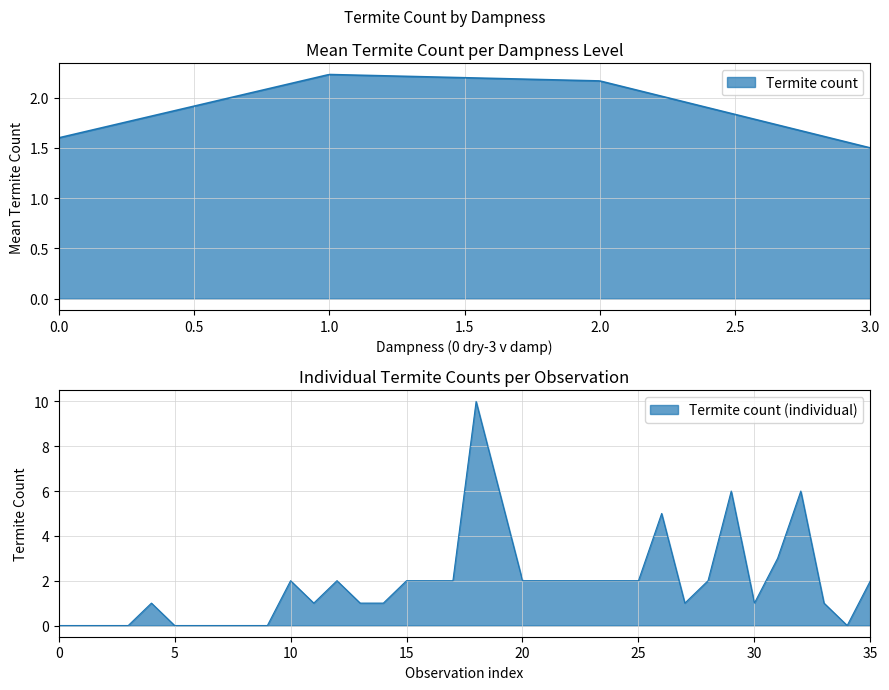

The value at 8 is 0. True or false?

True